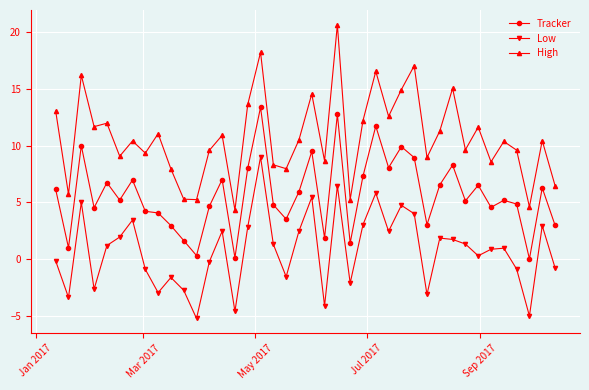

What is the difference between the maximum and minimum values in the Tracker series?

13.4